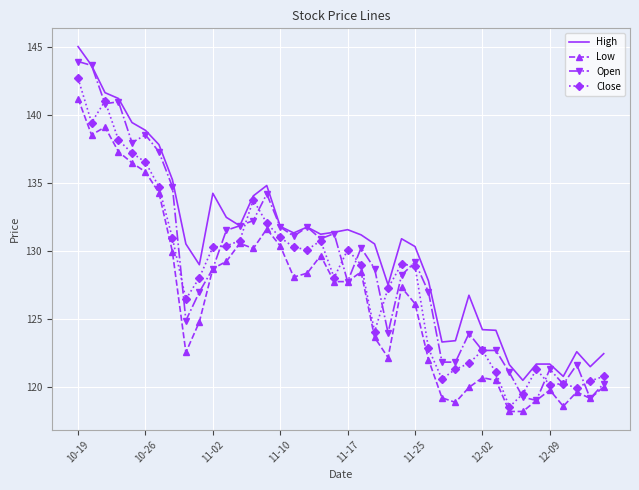

What are all the series names shown in the legend?

High, Low, Open, Close